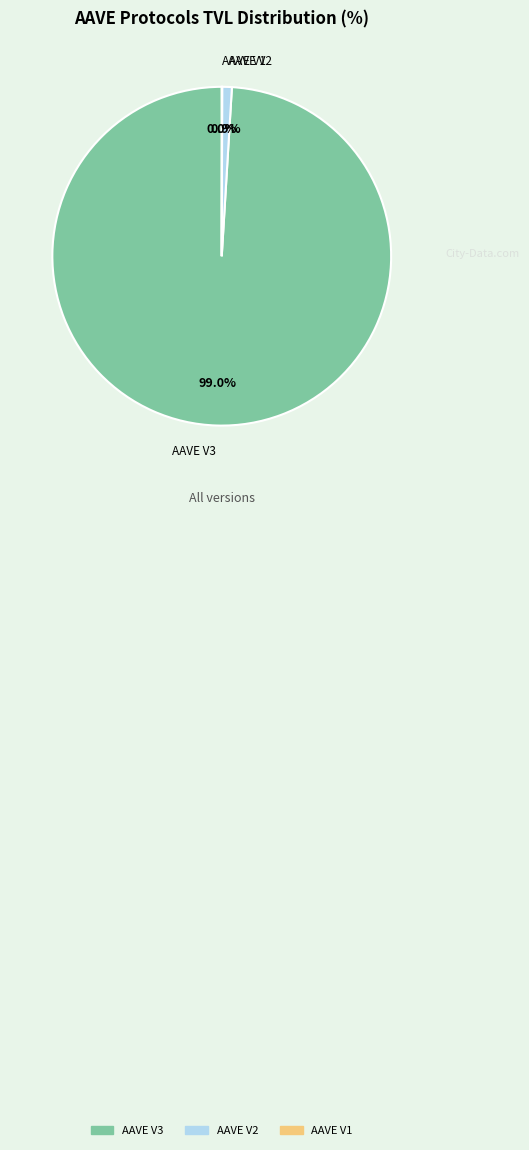

Which category has the biggest portion of the pie?

AAVE V3